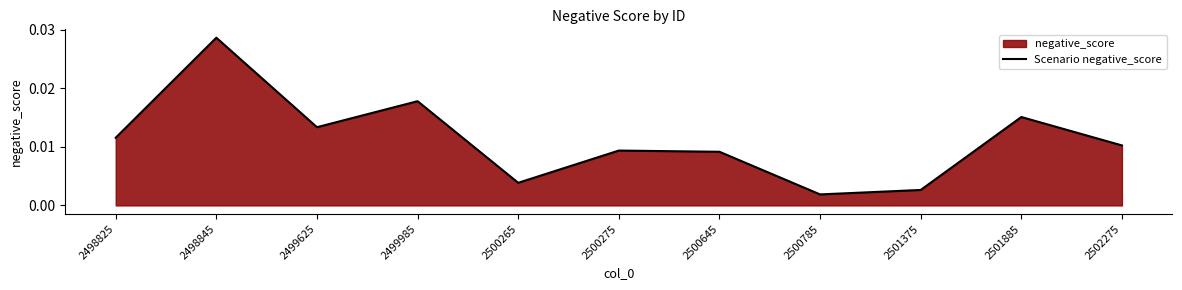

Rank the categories by value from highest to lowest.

2498845, 2499985, 2501885, 2499625, 2498825, 2502275, 2500275, 2500645, 2500265, 2501375, 2500785